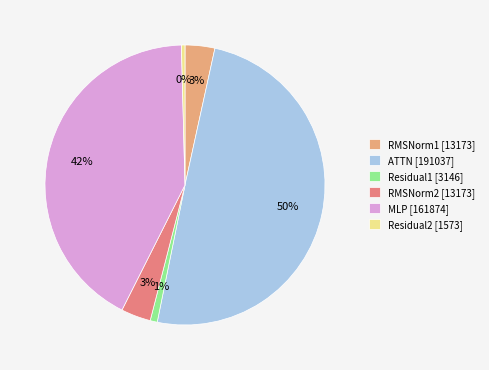

To the nearest percent, what portion does RMSNorm2 [13173] represent?

3%